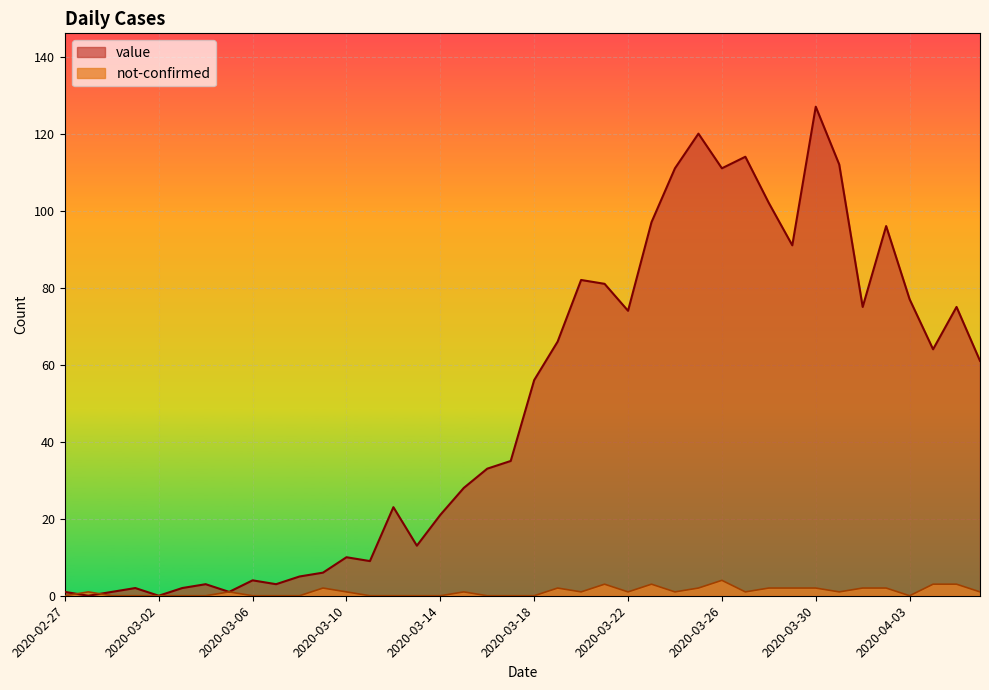

Count the number of data series in this chart.

2